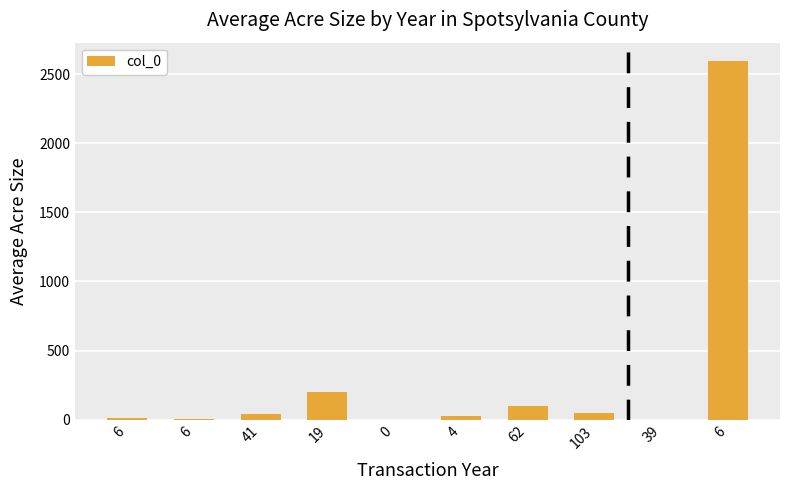

Reading left to right, what are all the values shown in this chart?

6=10	6=6	41=45	19=200	0=1	4=24	62=97	103=51	39=0	6=2597